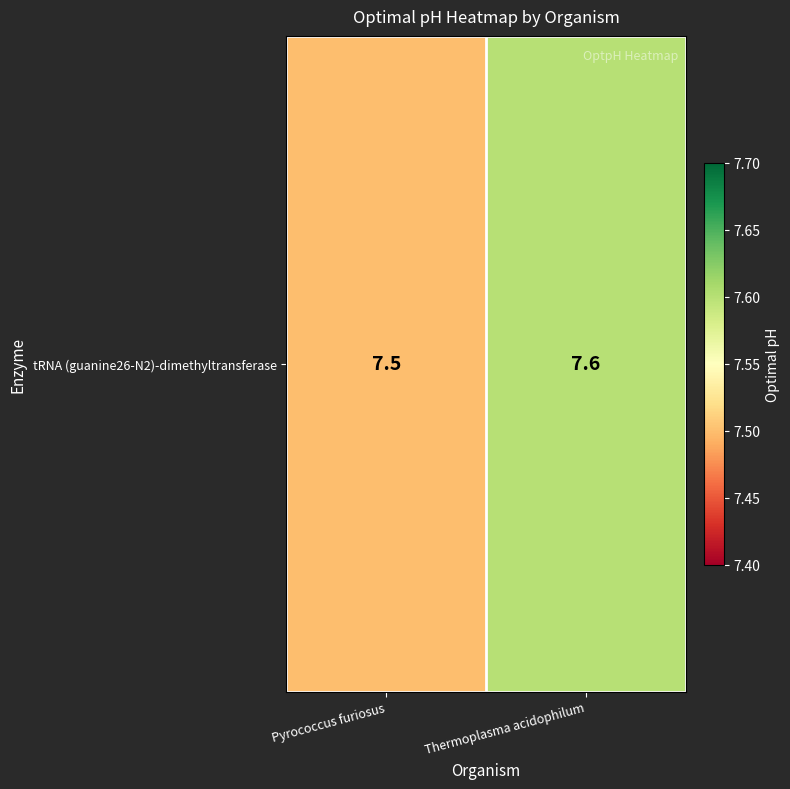

True or false: the data shows 3.8 at Thermoplasma acidophilum.

False